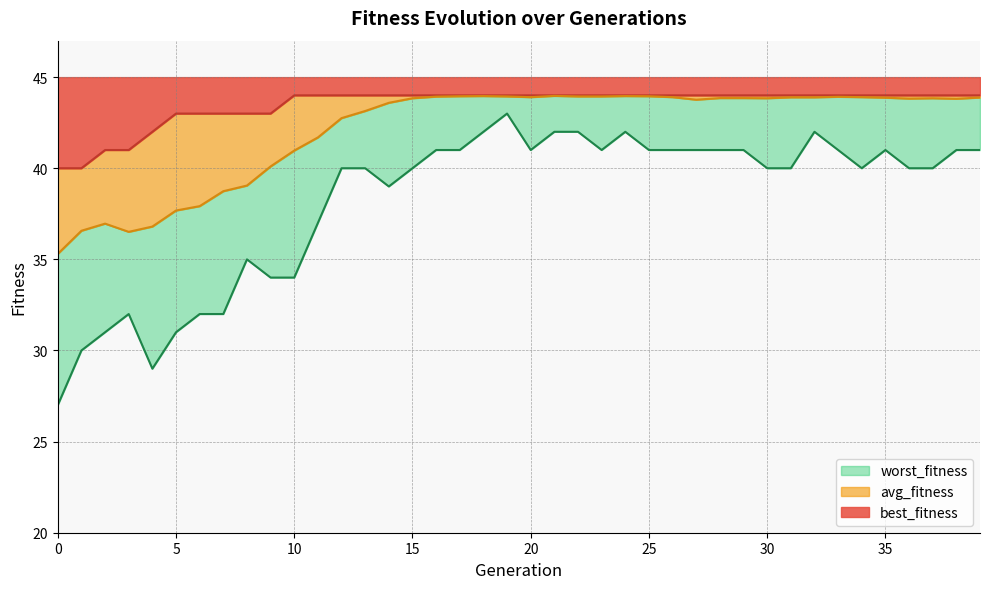

At 4, list the series in order from largest to smallest.

best_fitness, avg_fitness, worst_fitness